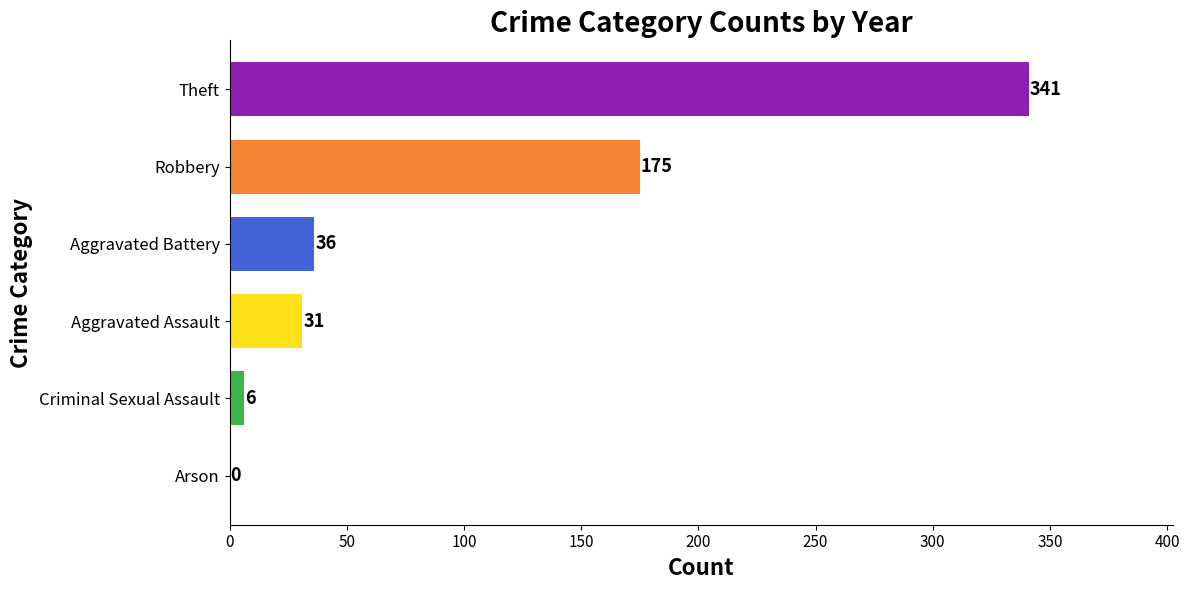

What is the sum of all values?

589